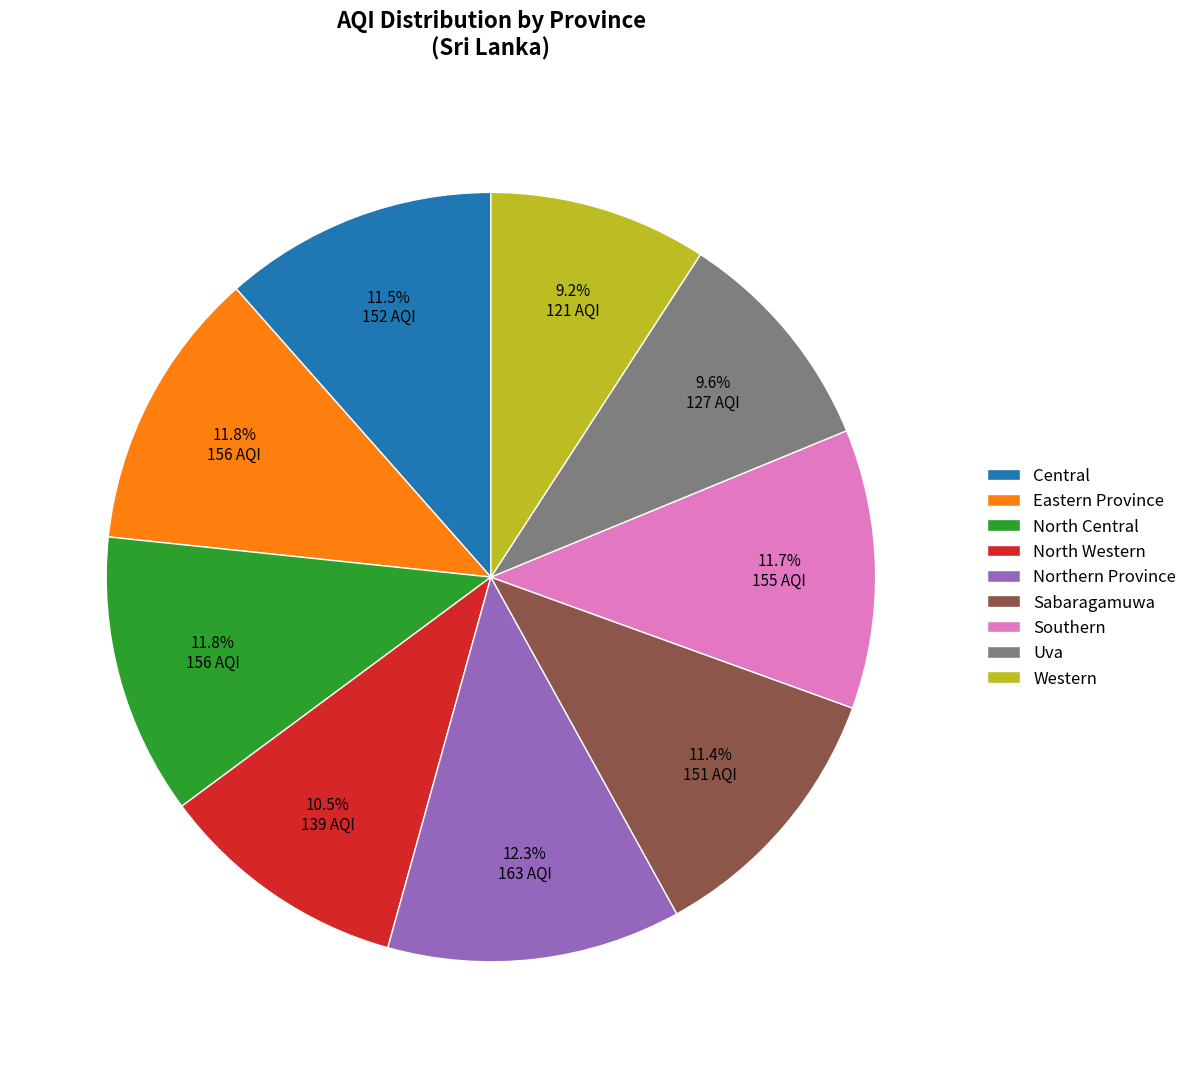

What percentage is the North Central slice, to the nearest percent?

12%